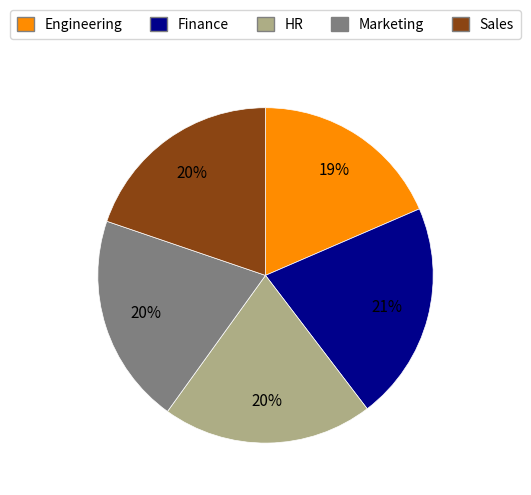

Which has a higher value, Finance or Sales?

Finance